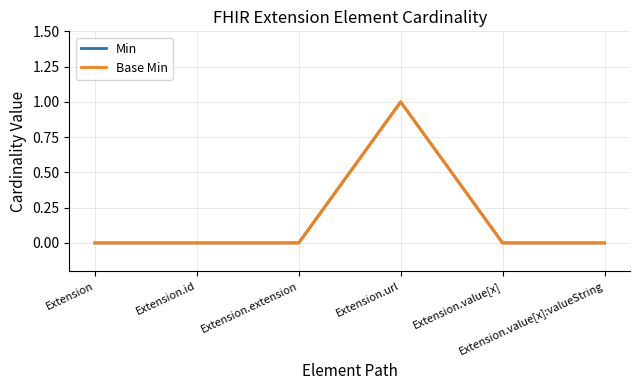

Is this an area chart (filled region under the line)?

No